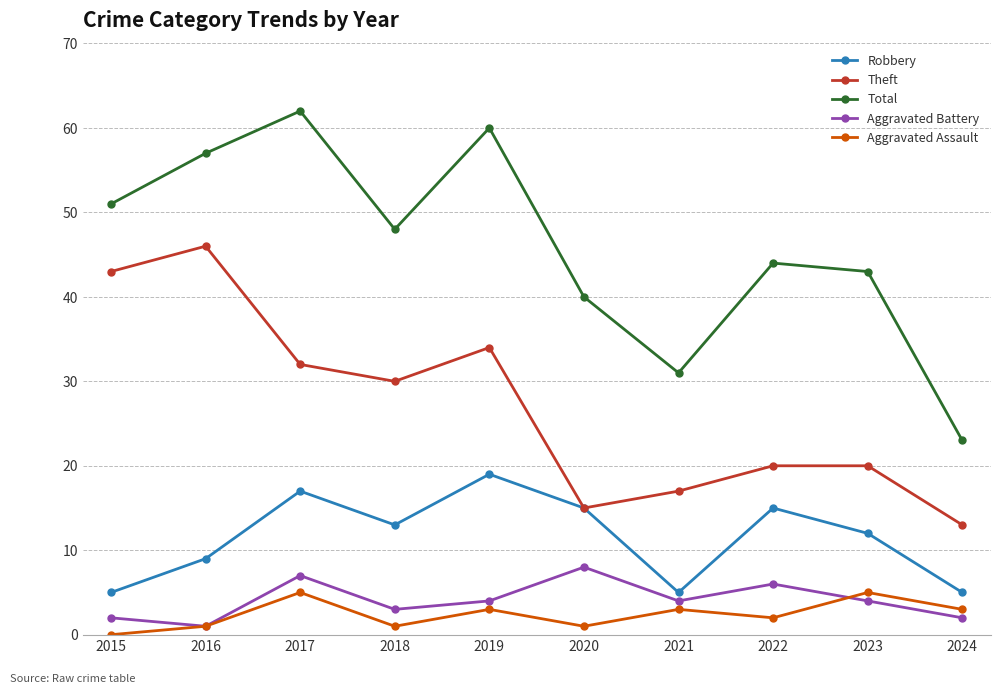

Which series has the widest spread of values?

Total